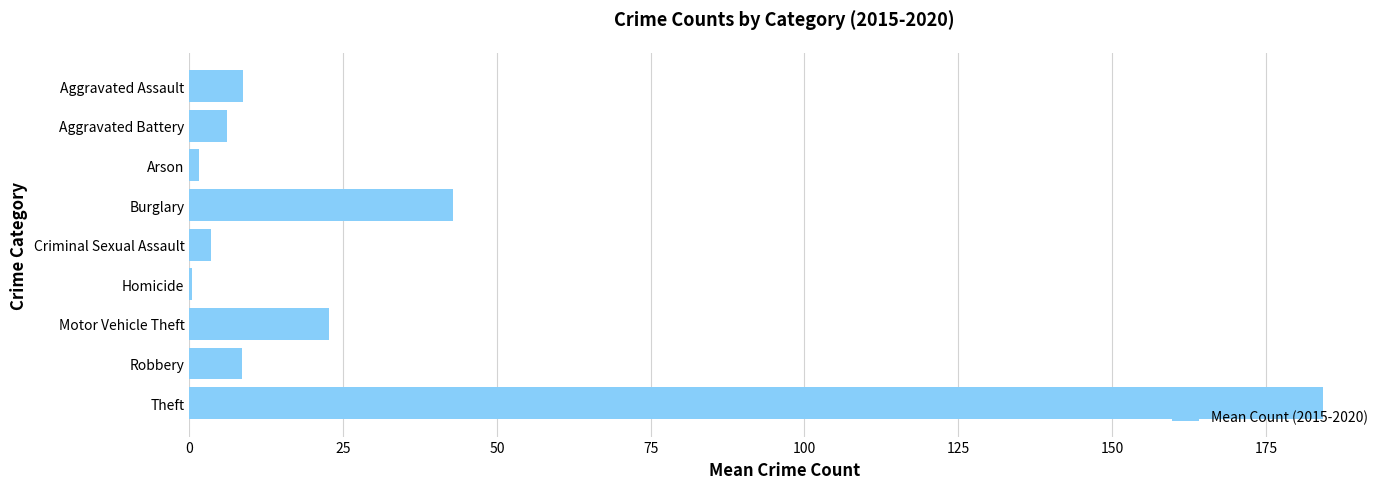

Where is the data nearest to the value 92?

Burglary